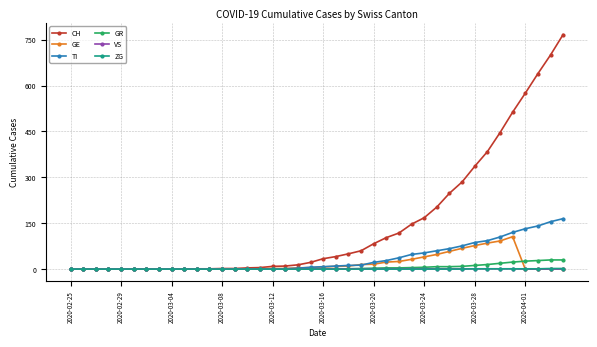

Which series has the widest spread of values?

CH